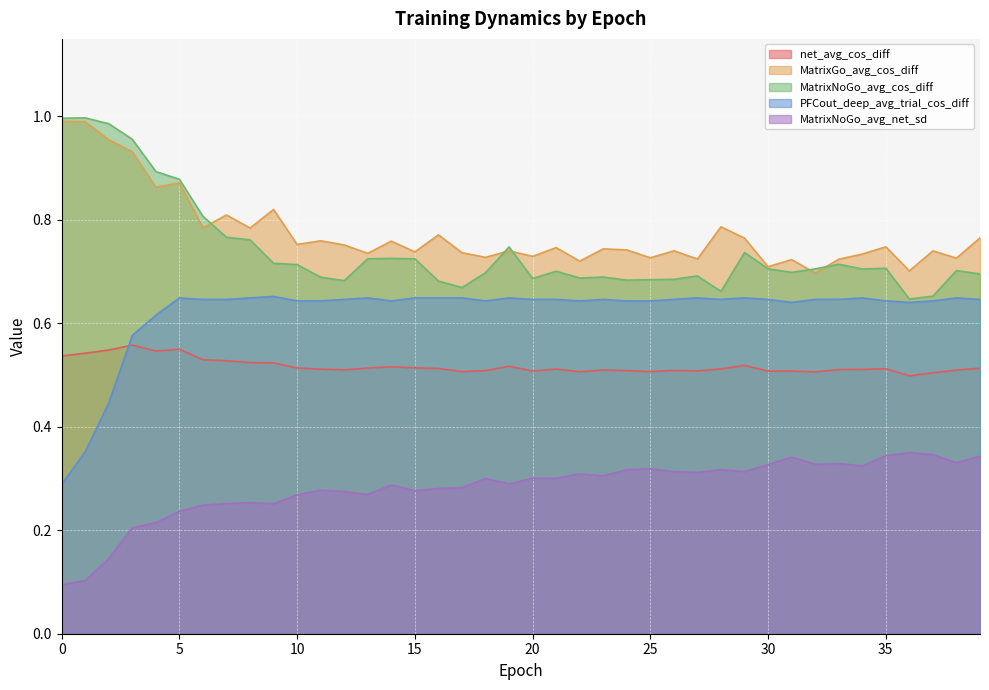

How many lines are shown in the chart?

5